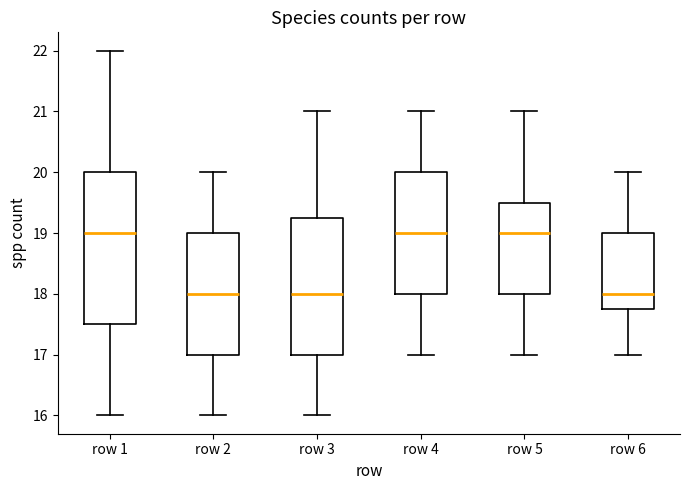

Reading left to right, transcribe this box plot: for each box, give where its median line is, the range the box spans, and where its two whiskers end, as read against the y-axis. The values are not printed on the chart, so give them approximately, as read against the axis.

row 1: median 19.0, box 17.5 to 20.0, whiskers 16.0 to 22.0
row 2: median 18.0, box 17.0 to 19.0, whiskers 16.0 to 20.0
row 3: median 18.0, box 17.0 to 19.3, whiskers 16.0 to 21.0
row 4: median 19.0, box 18.0 to 20.0, whiskers 17.0 to 21.0
row 5: median 19.0, box 18.0 to 19.5, whiskers 17.0 to 21.0
row 6: median 18.0, box 17.8 to 19.0, whiskers 17.0 to 20.0